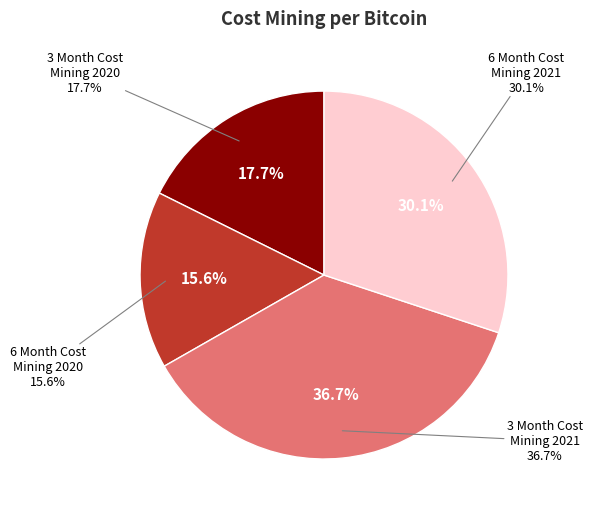

Is there any slice that represents more than half of the pie?

No